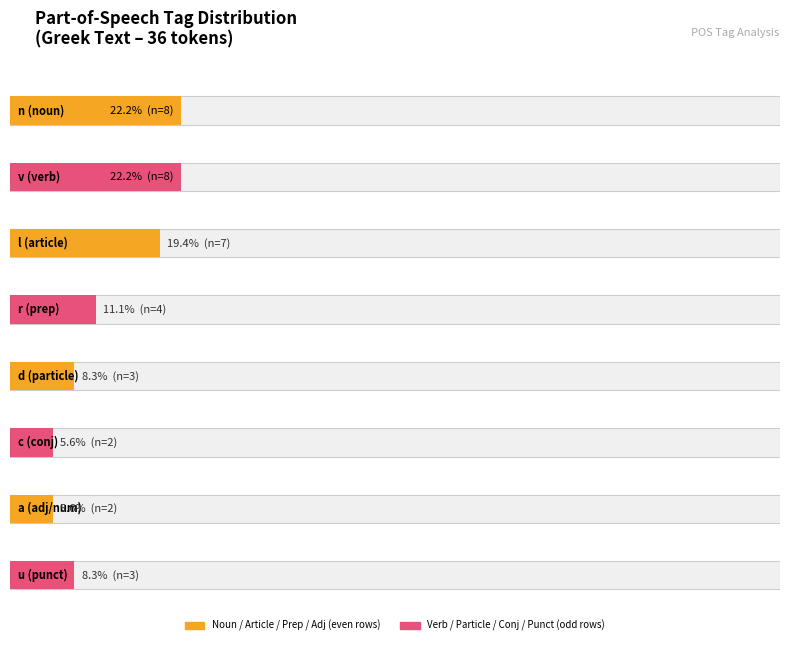

Read the value at 3.

4